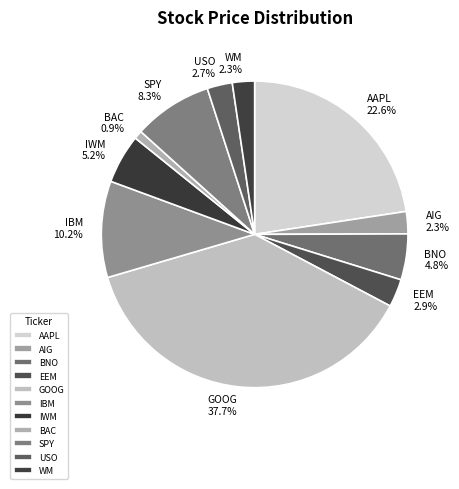

Does IBM account for over 50% of the chart?

No